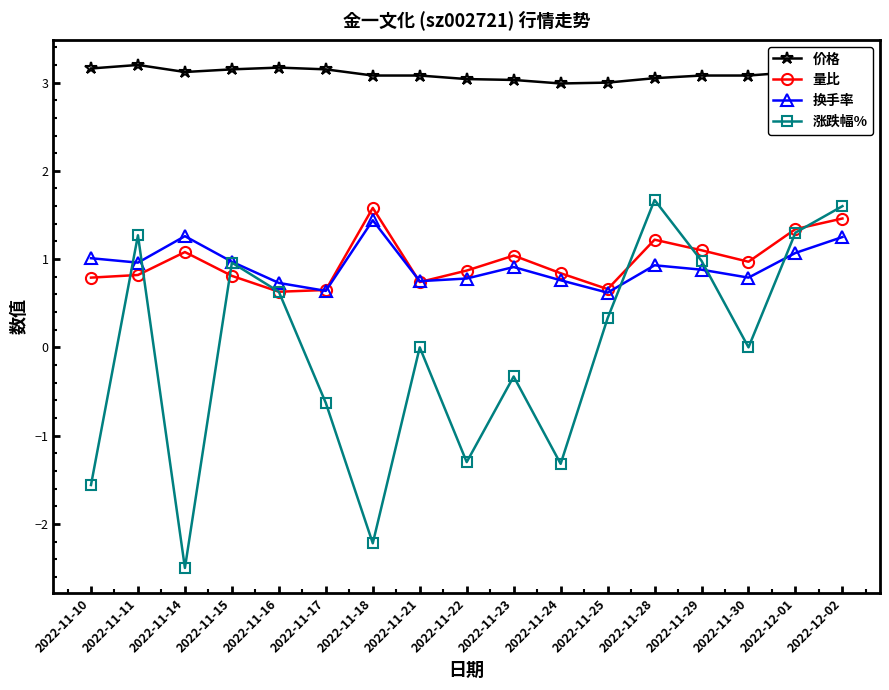

The 换手率 series shows 0.8 at 2022-11-21. True or false?

True